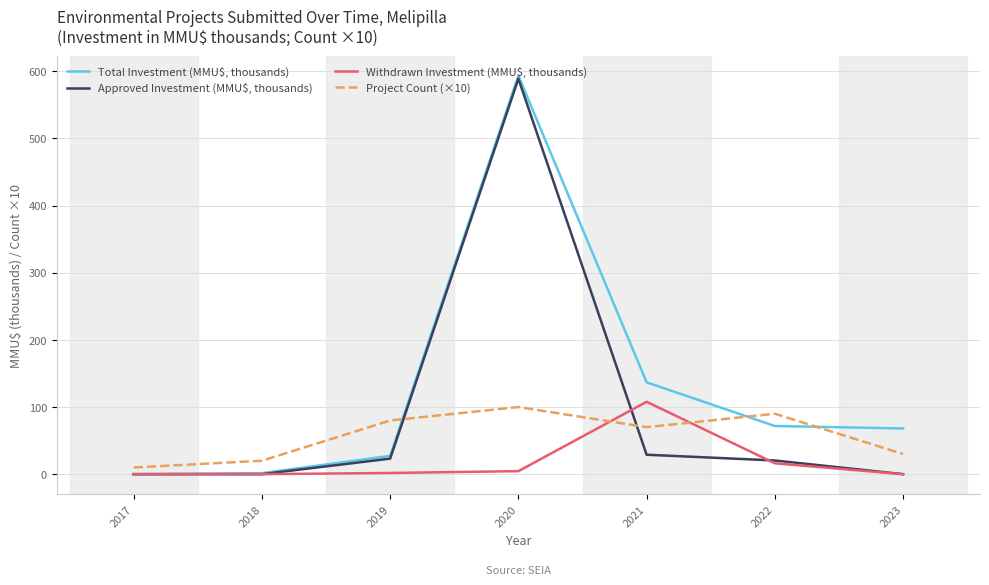

Which label corresponds to the largest value in the chart?

2020